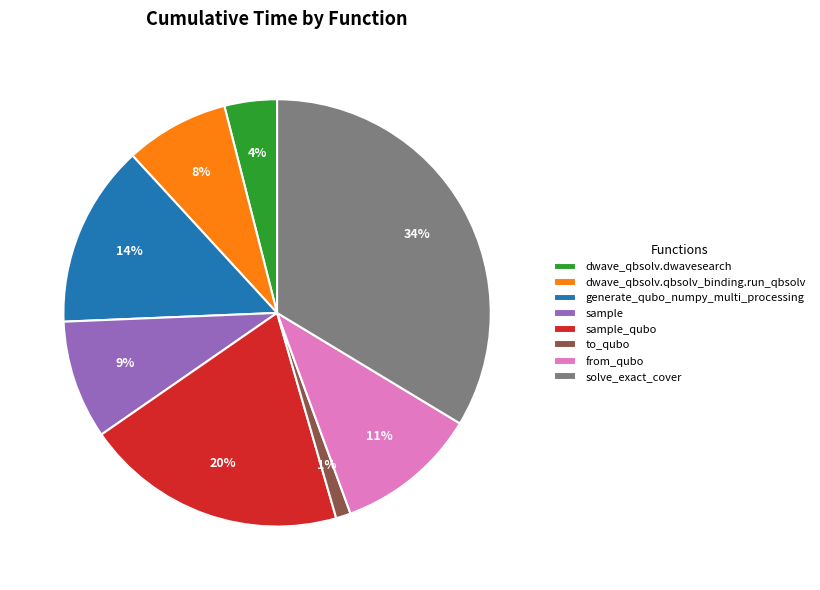

Count the number of slices in the pie.

8